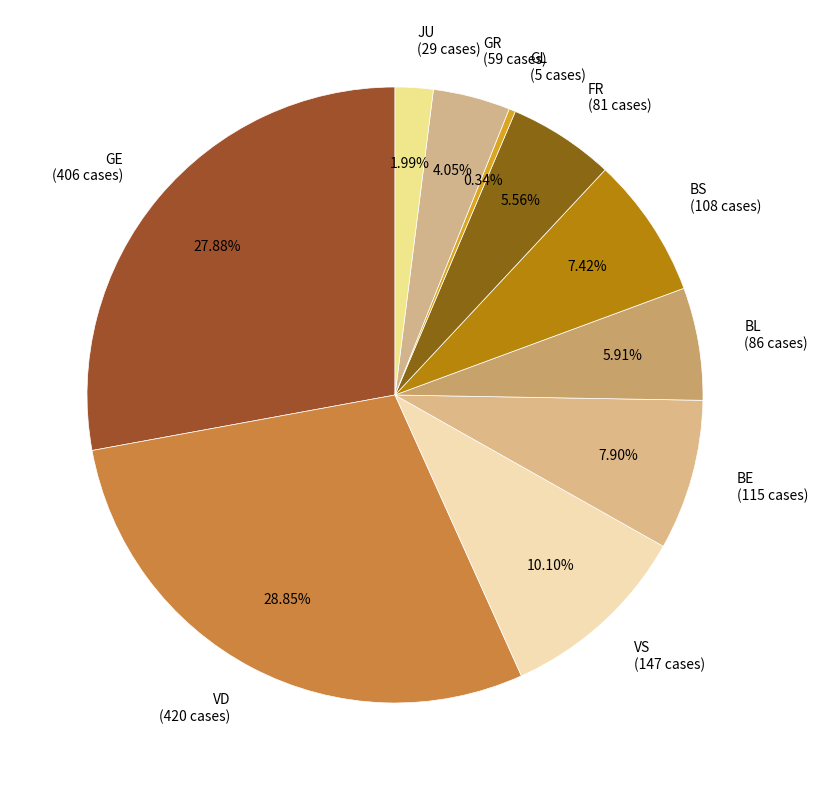

Does any single category account for the majority?

No